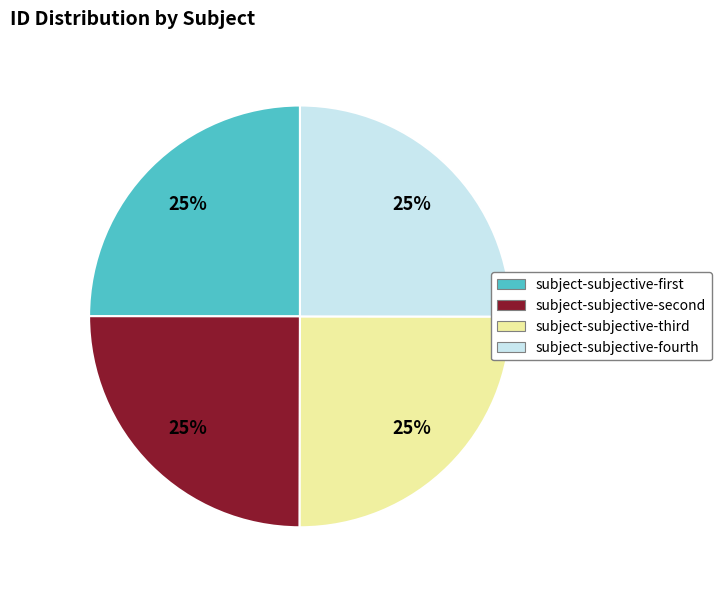

To the nearest percent, what is the average slice percentage?

25%